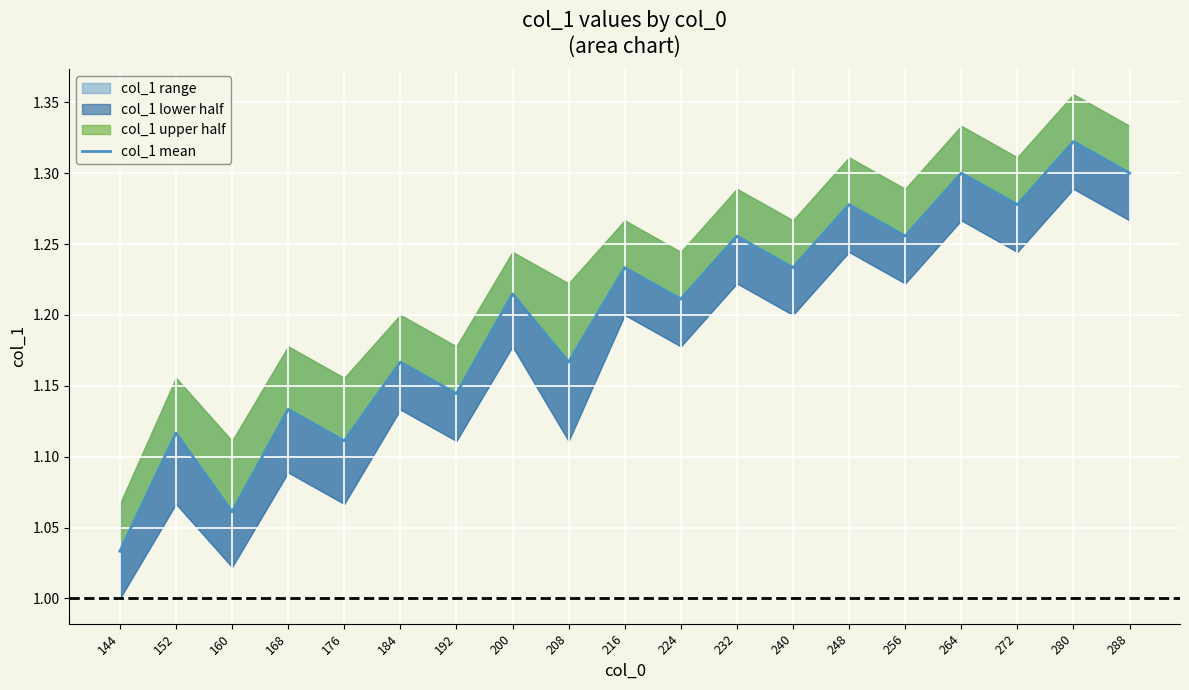

List the labels in order of value, smallest first.

144, 160, 176, 152, 168, 192, 208, 184, 224, 200, 216, 240, 232, 256, 248, 272, 264, 288, 280